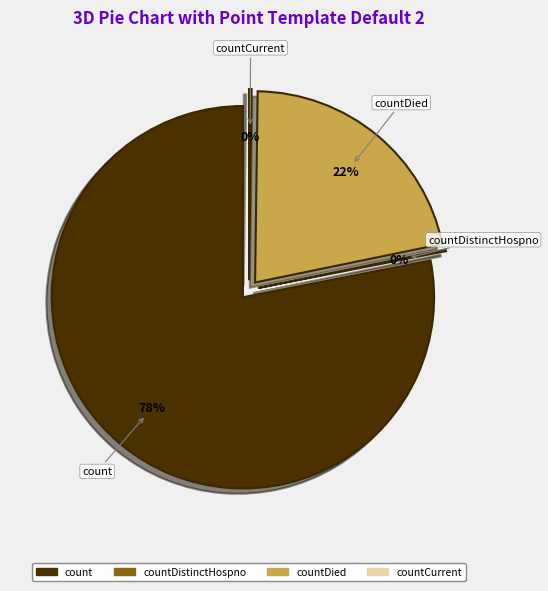

Is it true that countDied is 15% of the pie?

False